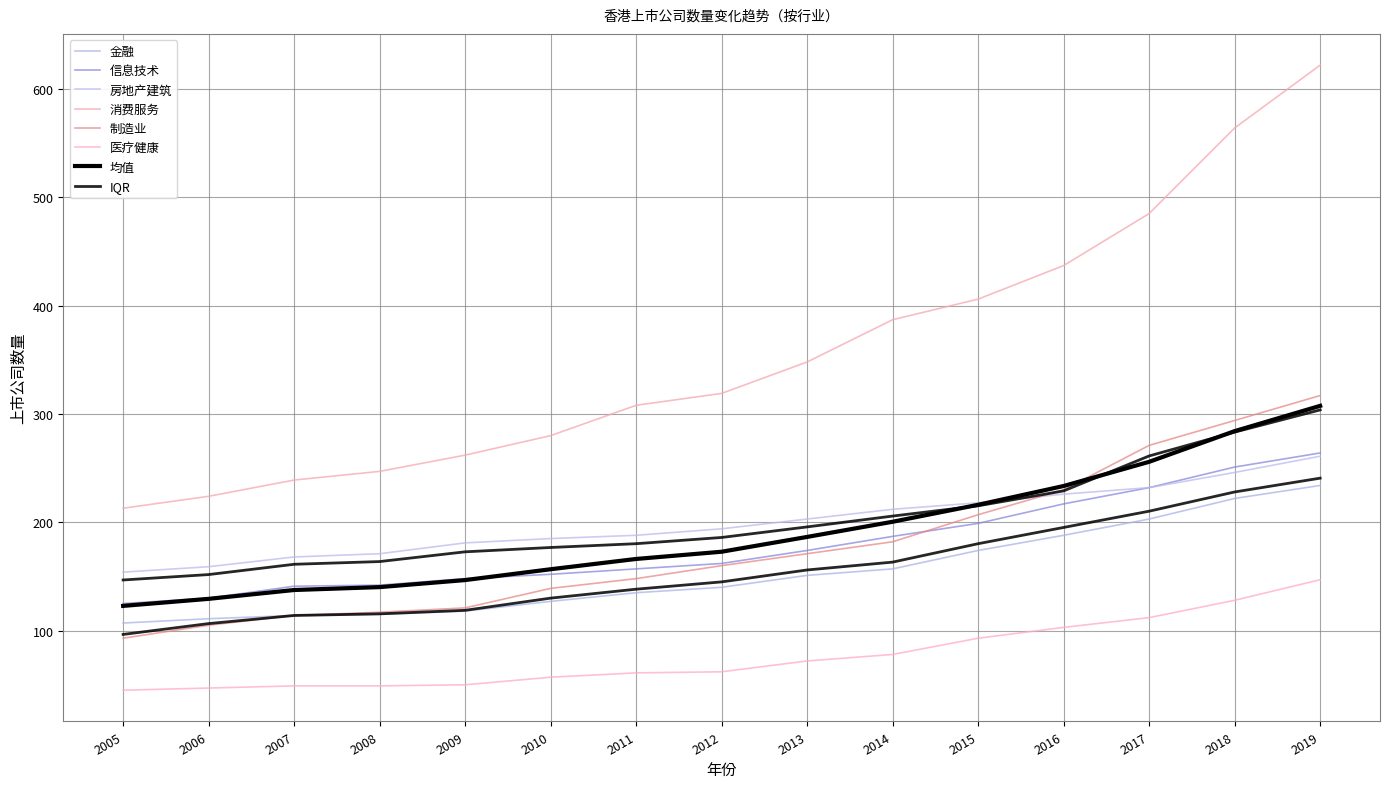

Reading left to right, extract all data points from this chart.

金融: 2005=107	2006=111	2007=114	2008=115	2009=118	2010=127	2011=135	2012=140	2013=151	2014=157	2015=174	2016=188	2017=203	2018=222	2019=234
消费服务: 2005=213	2006=224	2007=239	2008=247	2009=262	2010=280	2011=308	2012=319	2013=348	2014=387	2015=406	2016=437	2017=485	2018=564	2019=622
信息技术: 2005=125	2006=130	2007=141	2008=142	2009=148	2010=152	2011=157	2012=162	2013=174	2014=187	2015=199	2016=217	2017=232	2018=251	2019=264
制造业: 2005=93	2006=105	2007=114	2008=117	2009=121	2010=139	2011=148	2012=160	2013=171	2014=182	2015=207	2016=230	2017=271	2018=294	2019=317
房地产建筑: 2005=154	2006=159	2007=168	2008=171	2009=181	2010=185	2011=188	2012=194	2013=203	2014=212	2015=218	2016=226	2017=232	2018=246	2019=261
医疗健康: 2005=45	2006=47	2007=49	2008=49	2009=50	2010=57	2011=61	2012=62	2013=72	2014=78	2015=93	2016=103	2017=112	2018=128	2019=147